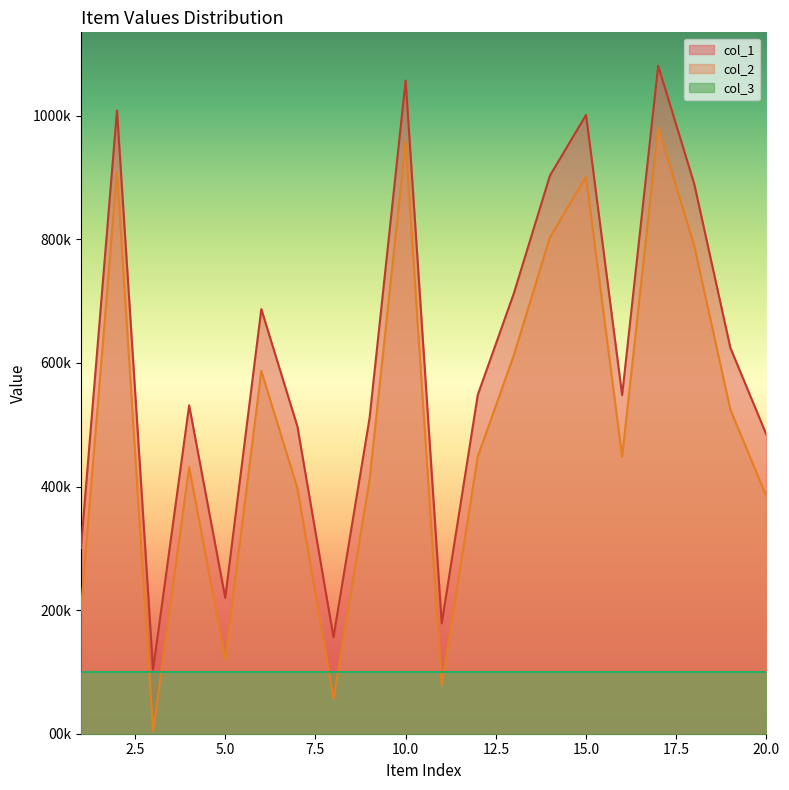

What are all the series names shown in the legend?

col_1, col_2, col_3